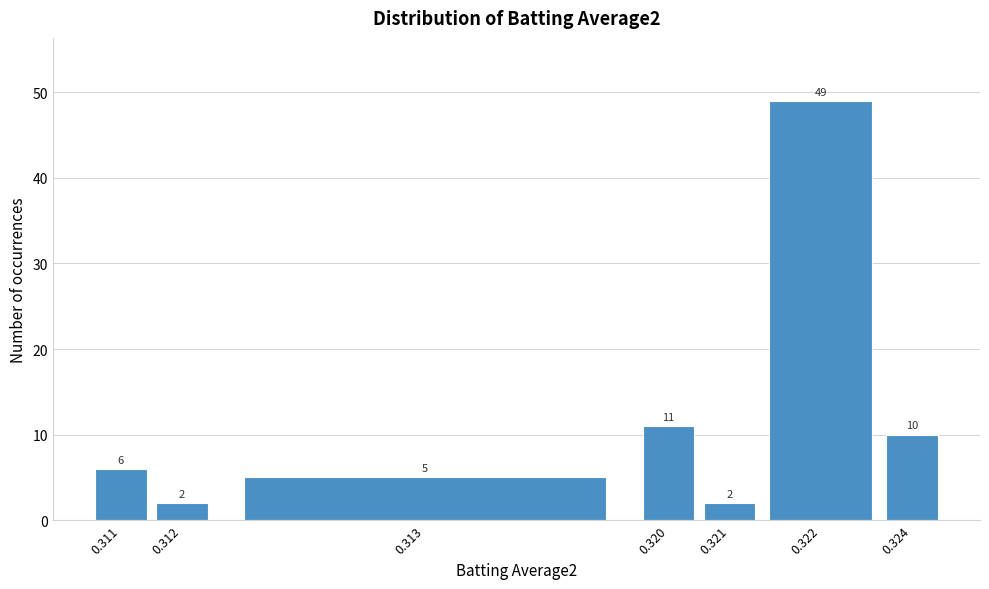

Reading left to right, extract all data points from this chart.

0.311=6	0.312=2	0.313=5	0.320=11	0.321=2	0.322=49	0.324=10